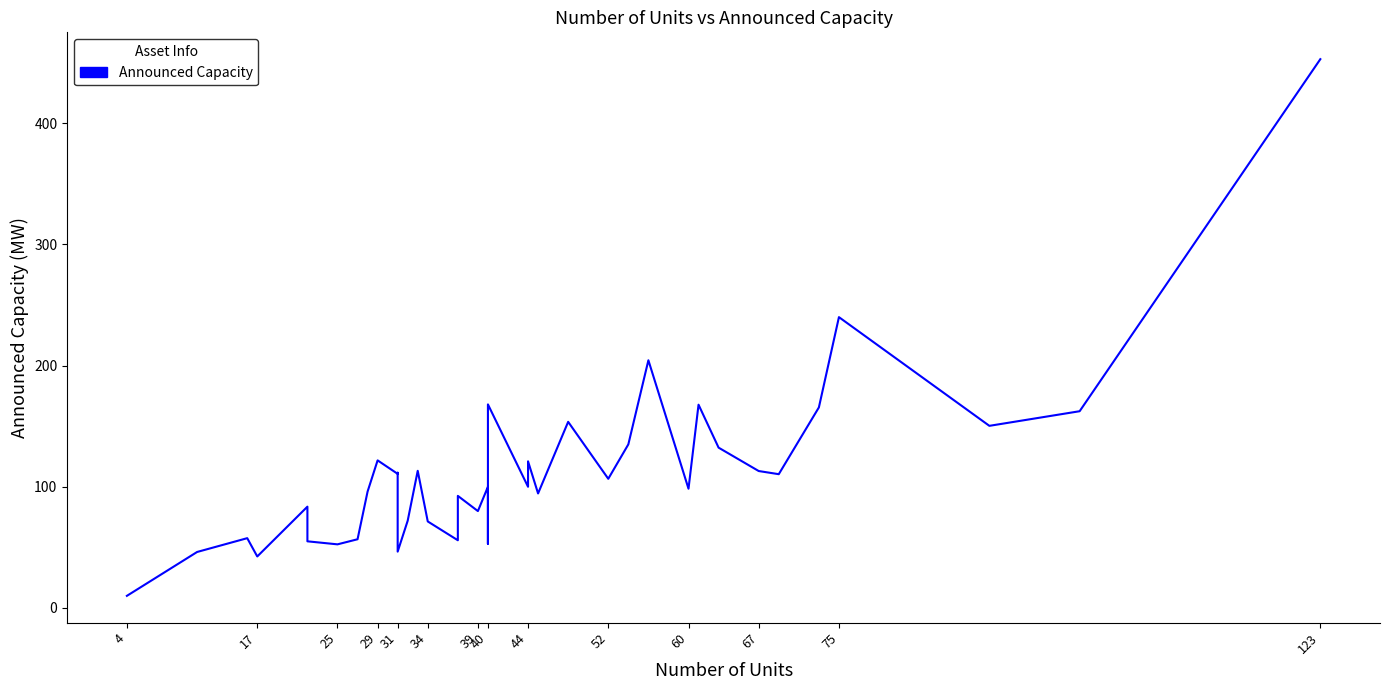

True or false: the data shows 75.2 at 25.

False